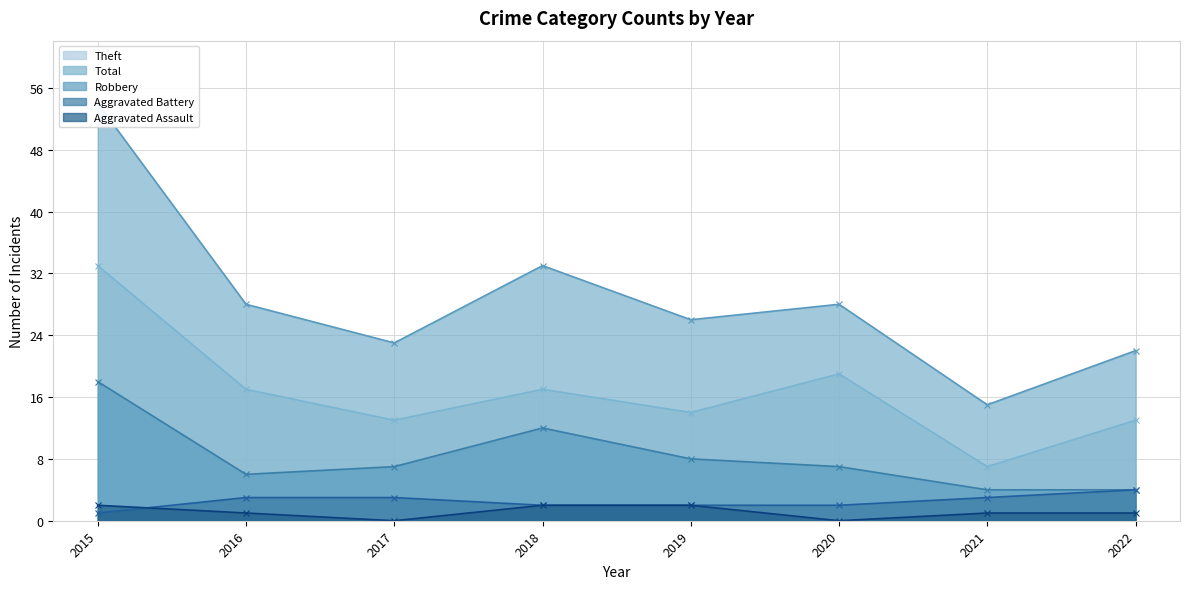

Reading left to right, what are all the values shown in this chart?

Aggravated Assault: 2015=2	2016=1	2017=0	2018=2	2019=2	2020=0	2021=1	2022=1
Aggravated Battery: 2015=1	2016=3	2017=3	2018=2	2019=2	2020=2	2021=3	2022=4
Robbery: 2015=18	2016=6	2017=7	2018=12	2019=8	2020=7	2021=4	2022=4
Theft: 2015=33	2016=17	2017=13	2018=17	2019=14	2020=19	2021=7	2022=13
Total: 2015=54	2016=28	2017=23	2018=33	2019=26	2020=28	2021=15	2022=22